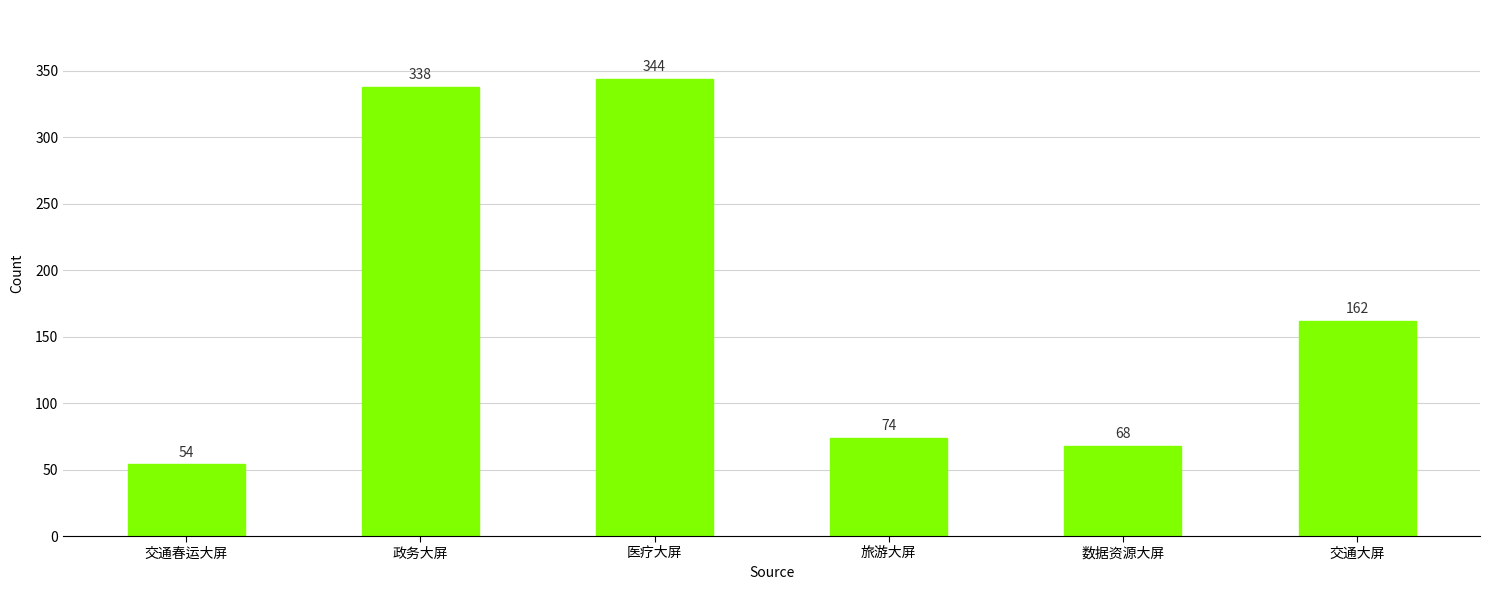

List the labels in order of value, largest first.

医疗大屏, 政务大屏, 交通大屏, 旅游大屏, 数据资源大屏, 交通春运大屏